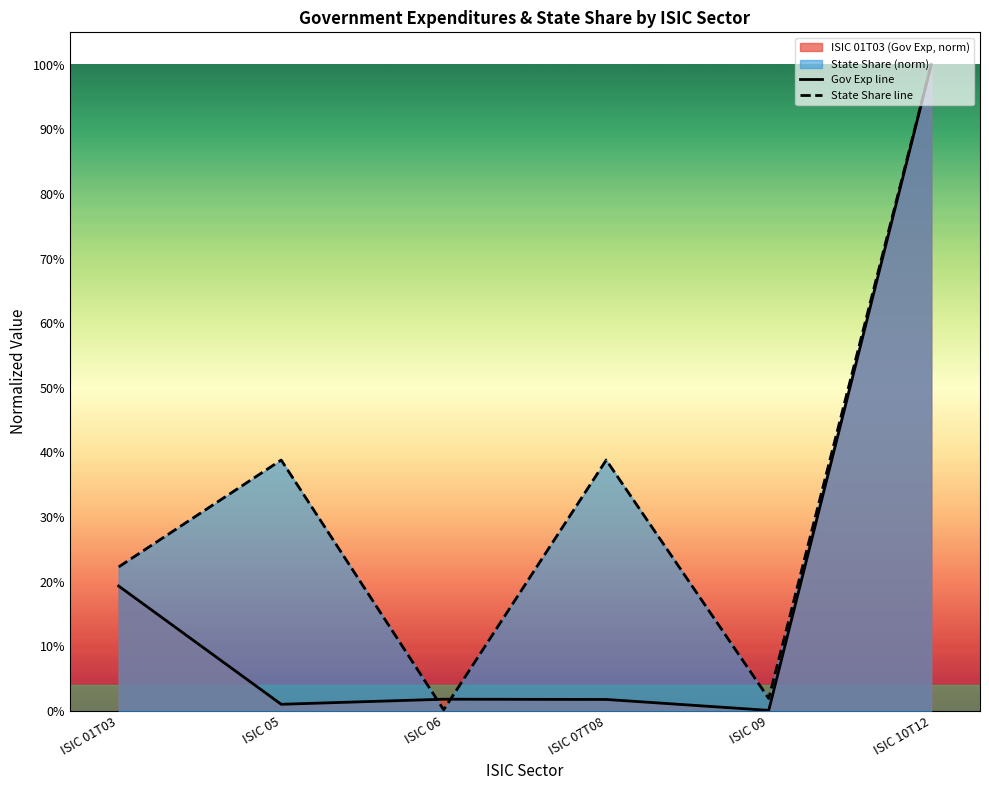

At which label is State Share line closest to 0?

ISIC 06